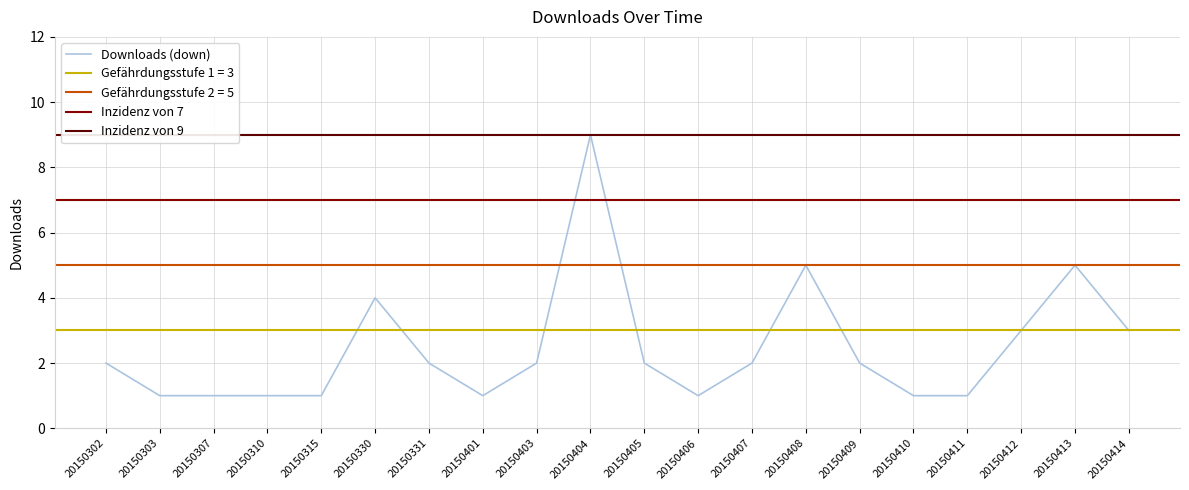

The value at 20150307 is 2. True or false?

False